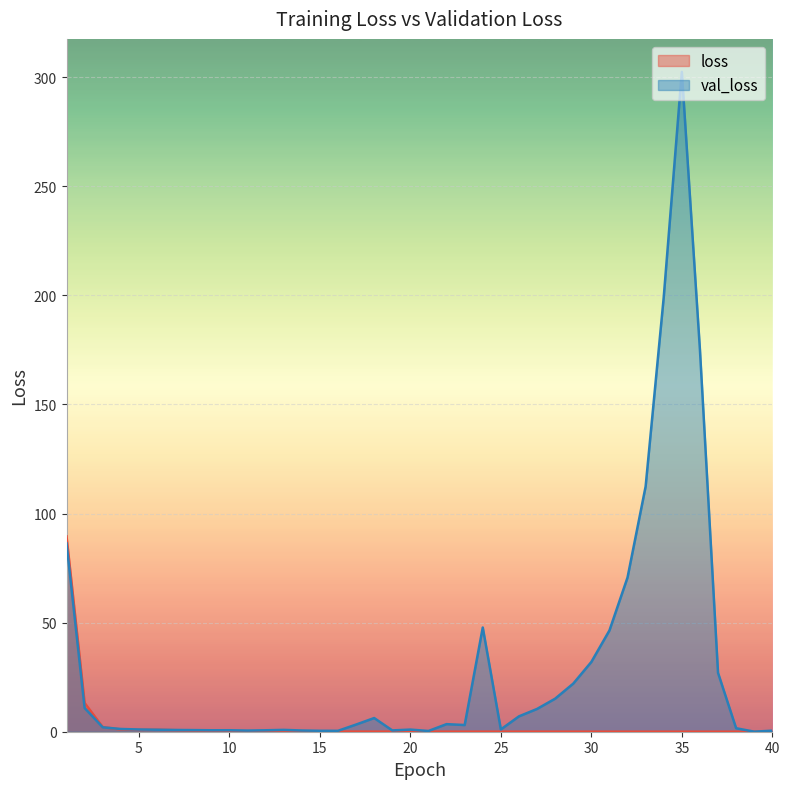

Rank the categories by loss value from lowest to highest.

39.0, 40.0, 38.0, 36.0, 37.0, 35.0, 33.0, 32.0, 31.0, 34.0, 30.0, 25.0, 29.0, 24.0, 28.0, 23.0, 27.0, 22.0, 26.0, 21.0, 20.0, 18.0, 19.0, 16.0, 17.0, 14.0, 13.0, 15.0, 12.0, 11.0, 10.0, 9.0, 8.0, 7.0, 5.0, 6.0, 4.0, 3.0, 2.0, 1.0